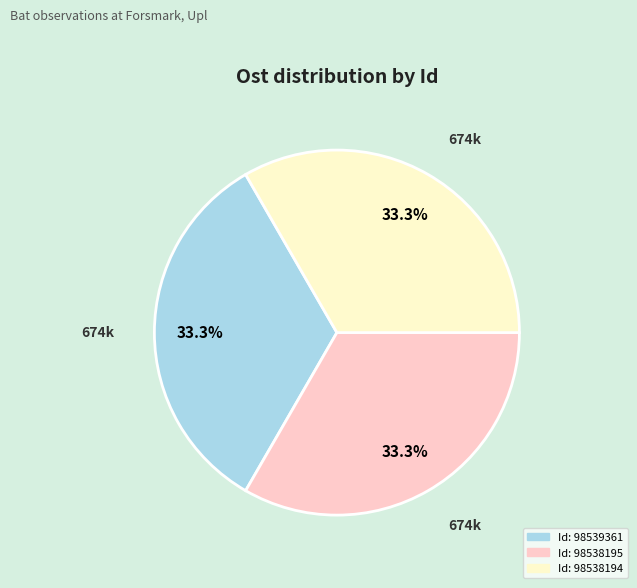

Does any single category account for the majority?

No